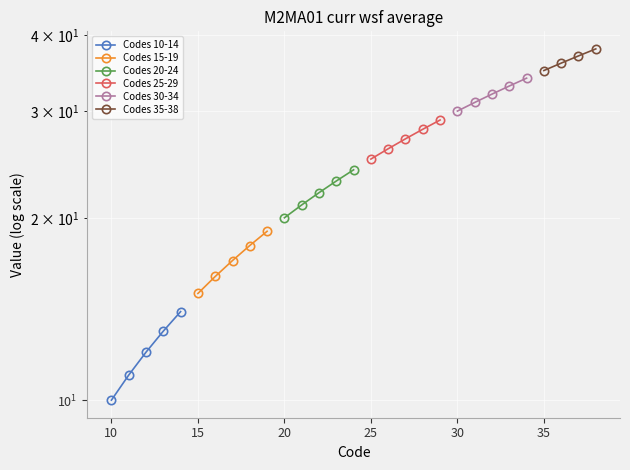

What is the value of the Codes 25-29 point at the 4th from the left?

28